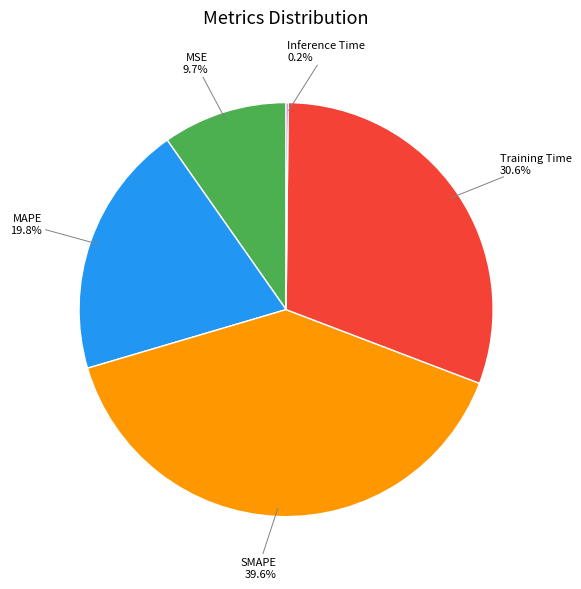

Which has a higher value, Training Time or SMAPE?

SMAPE